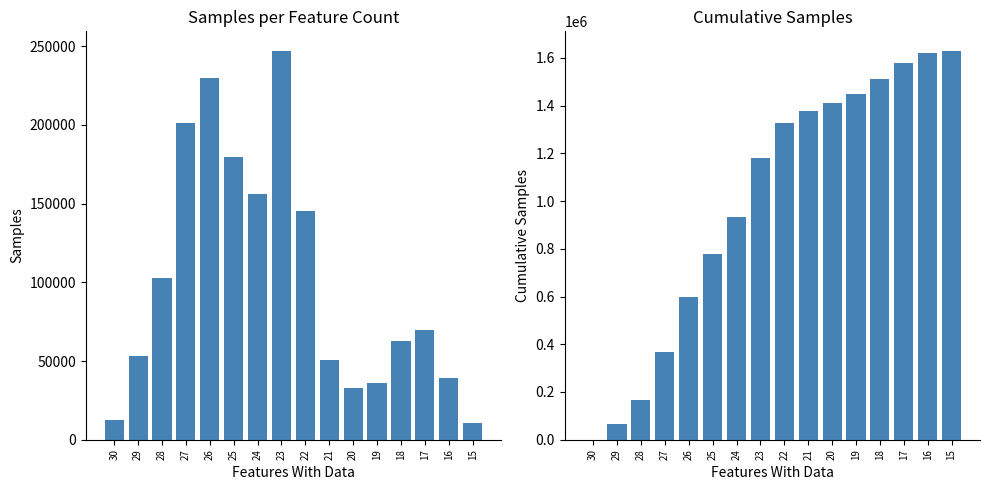

What is the sum of the Cumulative (col_2) values at 23 and 29?

1247494